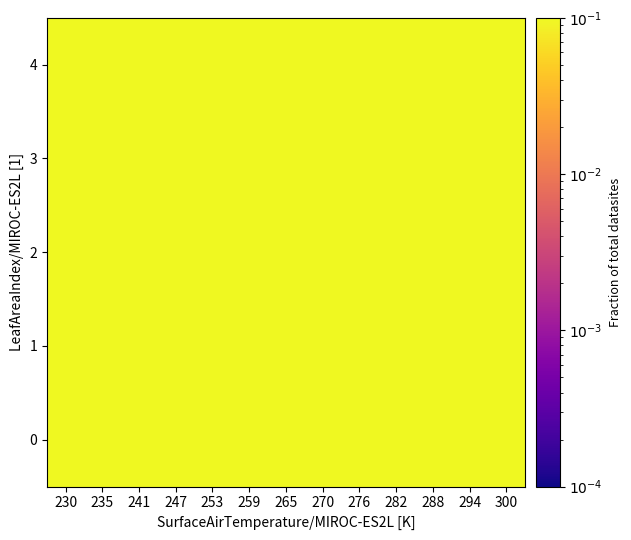

Count the number of data series in this chart.

5